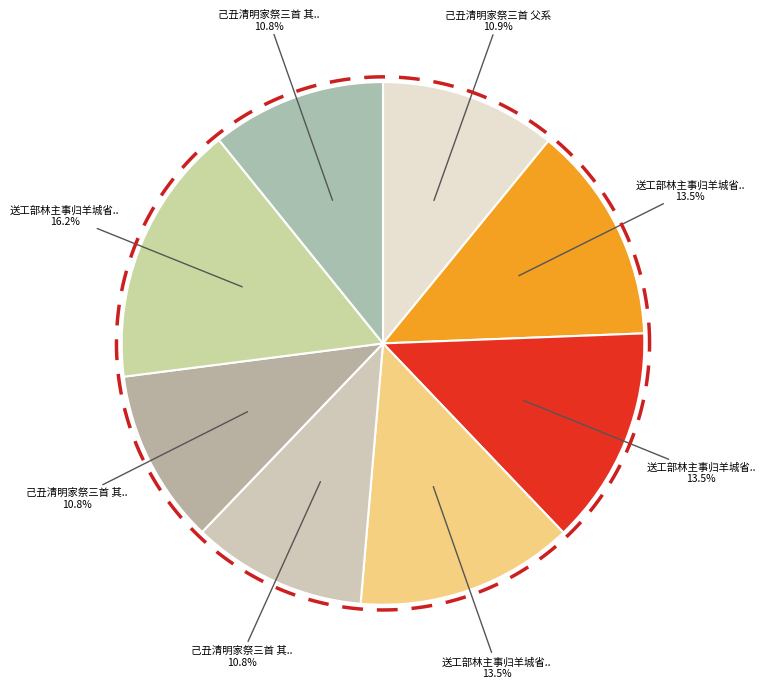

What is the change in value from 己丑清明家祭三首 父系 to 送工部林主事归羊城省祭三首 其一?

+111135